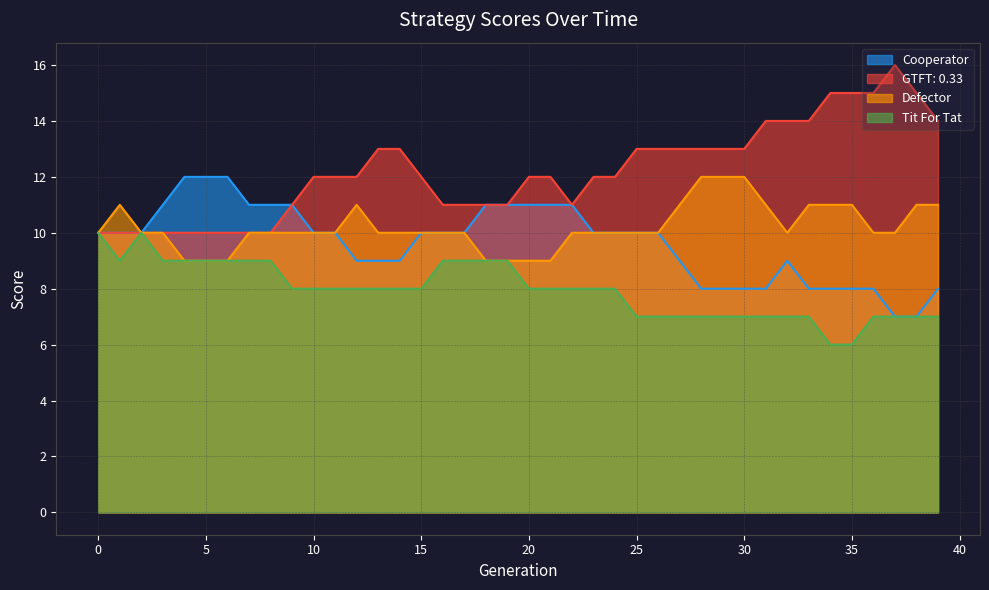

True or false: Cooperator and Tit For Tat cross at least once.

False